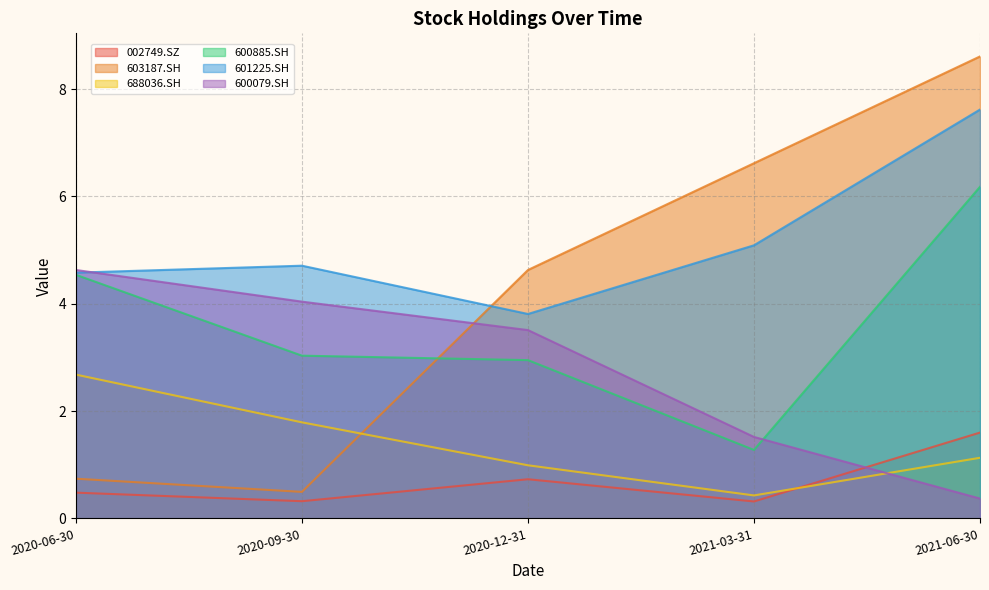

At how many categories does at least one series exceed 1?

5